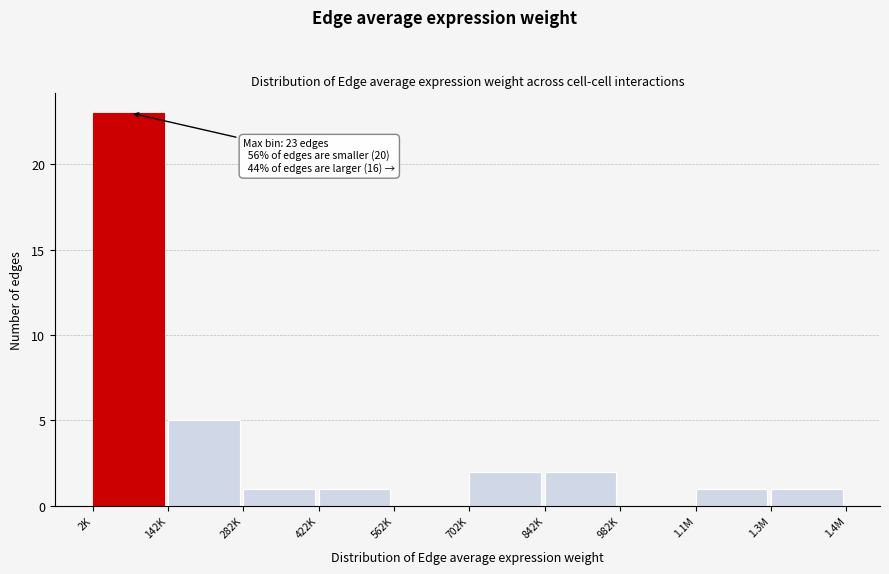

Reading left to right, transcribe all the data shown in this chart.

2K=23	142K=5	282K=1	422K=1	562K=0	702K=2	842K=2	982K=0	1.1M=1	1.3M=1